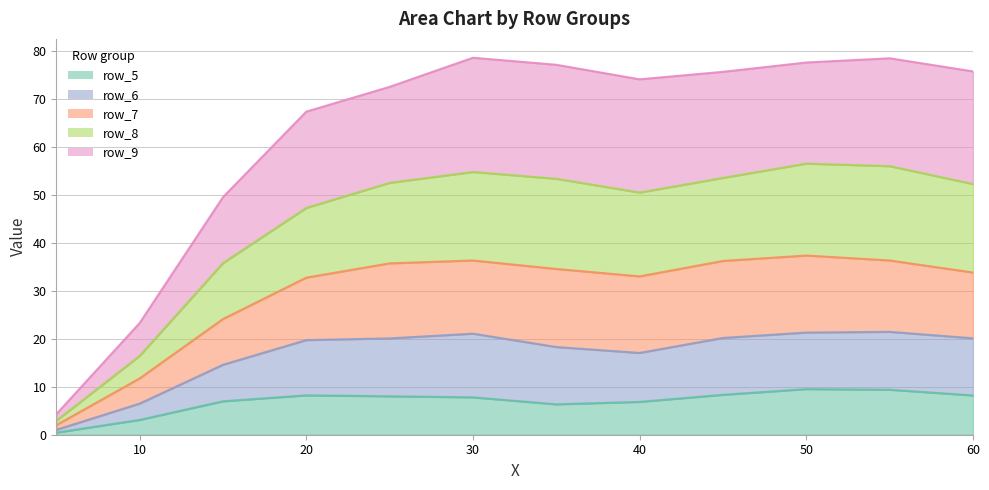

True or false: row_7 and row_8 intersect in this chart.

False